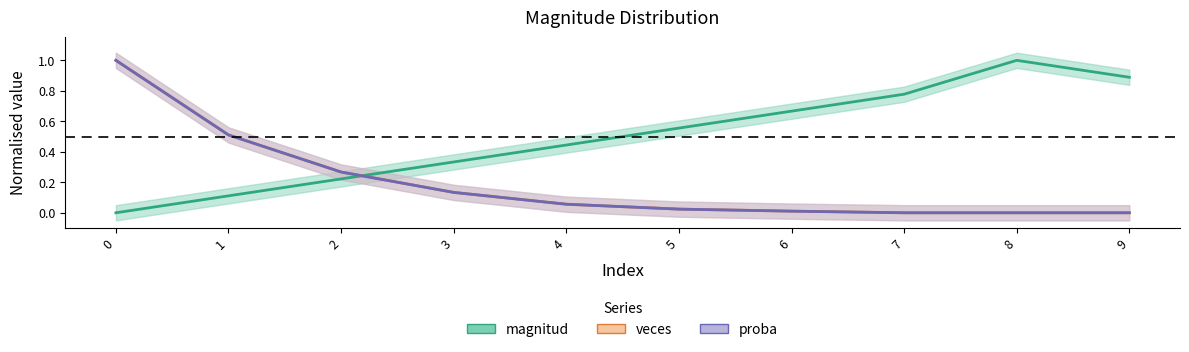

Which series has the largest total across all categories?

magnitud